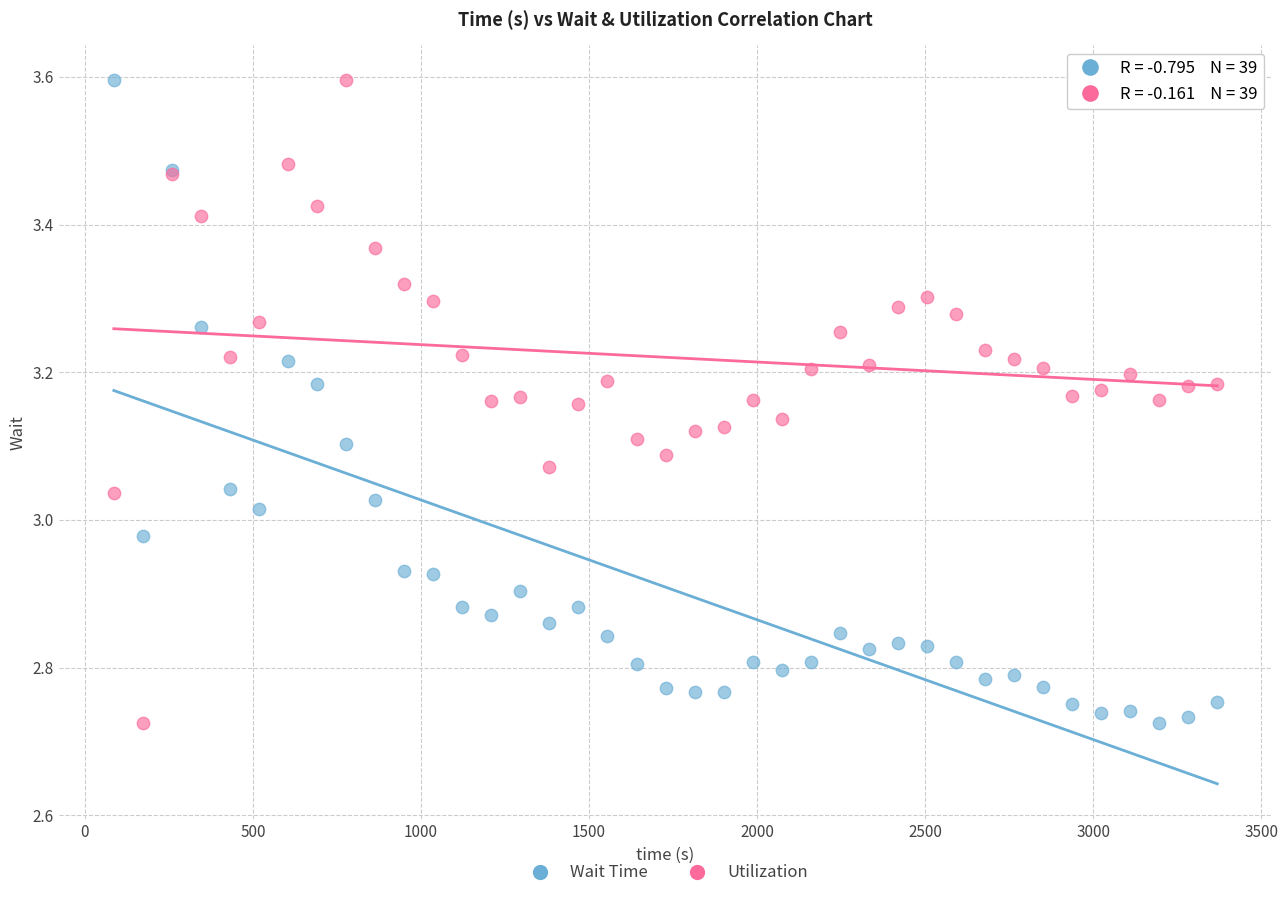

What are all the series names shown in the legend?

Wait Time, Utilization